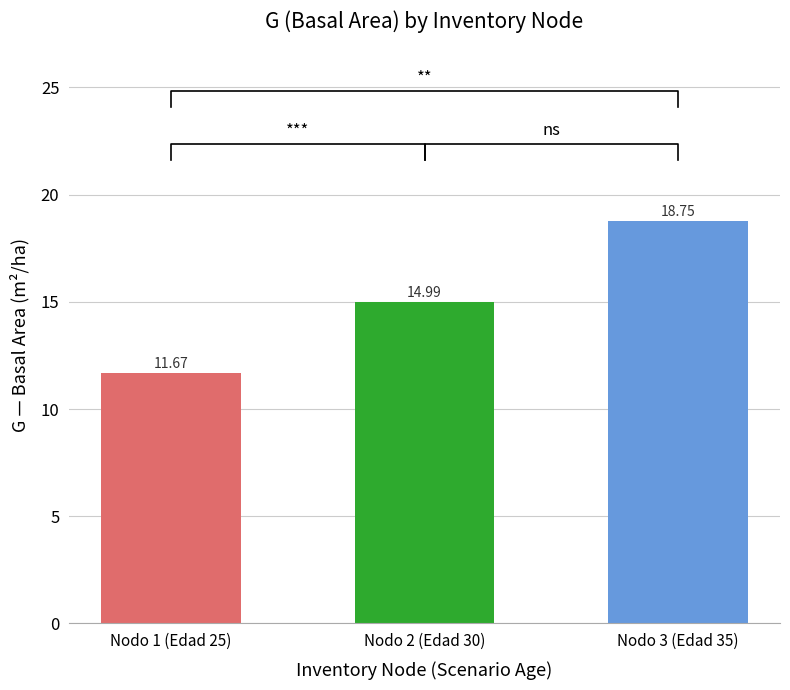

The chart shows a value of 4.1 at Nodo 3 (Edad 35). True or false?

False